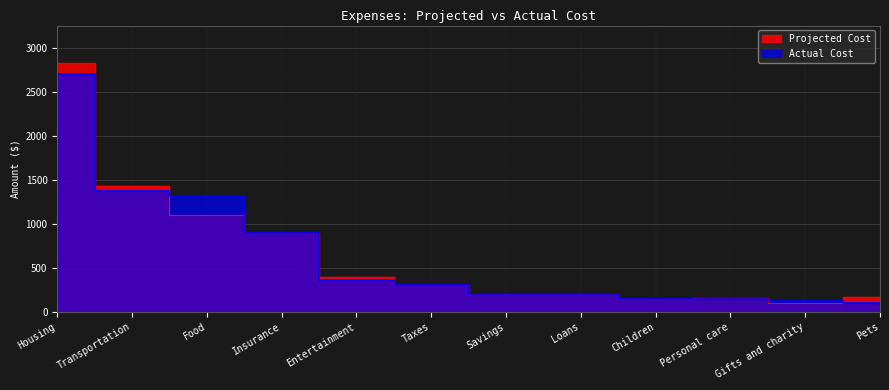

Reading left to right, transcribe all the data shown in this chart.

Projected Cost: Housing=2830	Transportation=1425	Food=1100	Insurance=900	Entertainment=400	Taxes=300	Savings=200	Loans=200	Children=140	Personal care=150	Gifts and charity=100	Pets=170
Actual Cost: Housing=2702	Transportation=1375	Food=1320	Insurance=900	Entertainment=358	Taxes=300	Savings=200	Loans=200	Children=140	Personal care=140	Gifts and charity=125	Pets=100